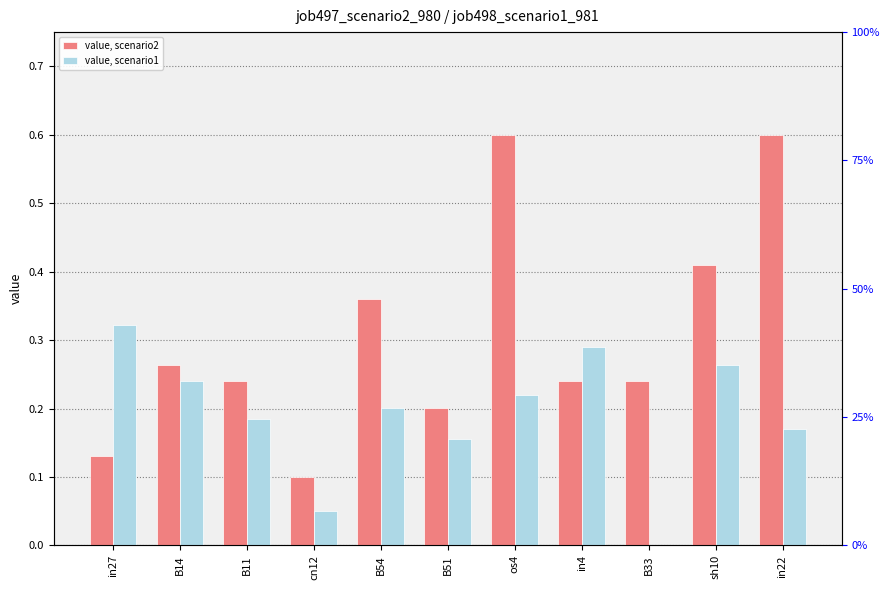

Is it true that job498_scenario1_981 equals 0.2 at B14?

True